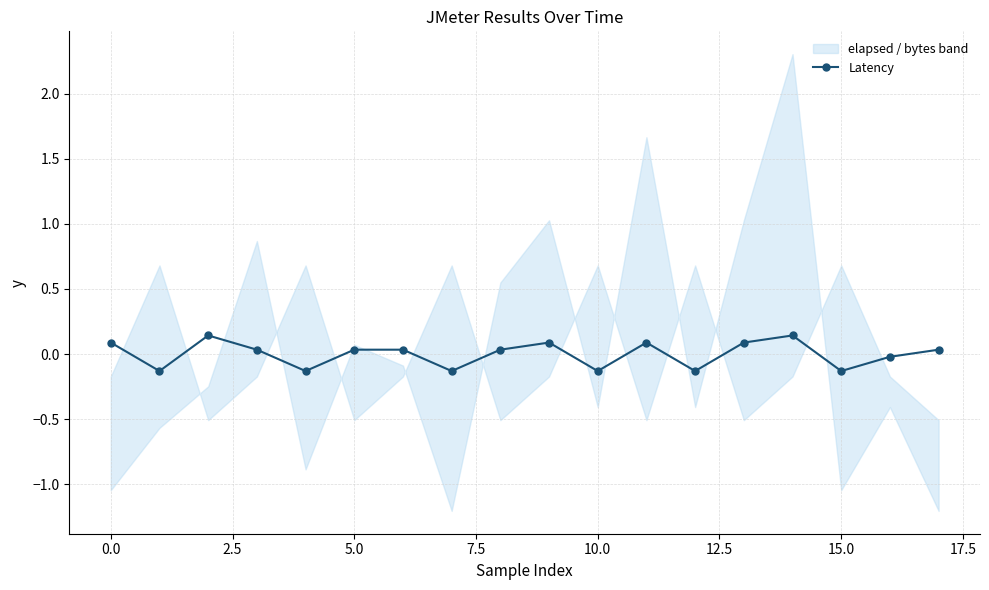

How many values are below 0?

7